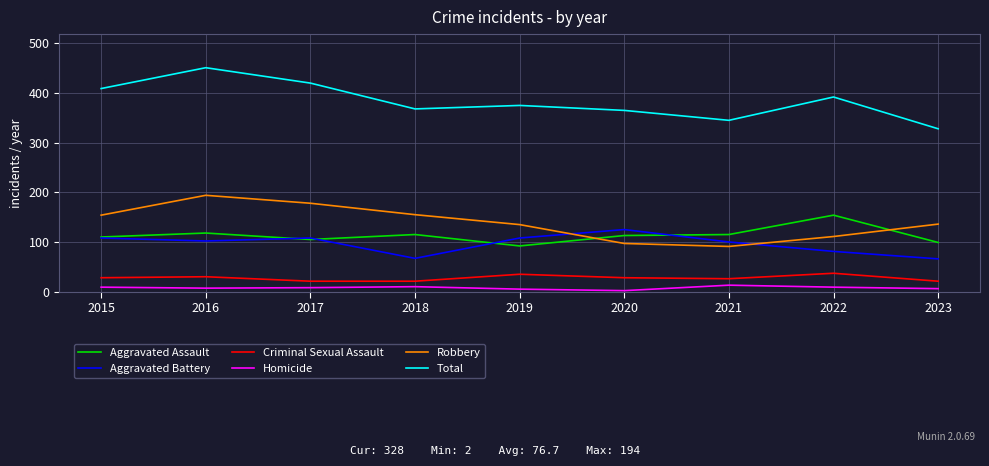

The Aggravated Battery series shows 66 at 2023. True or false?

True